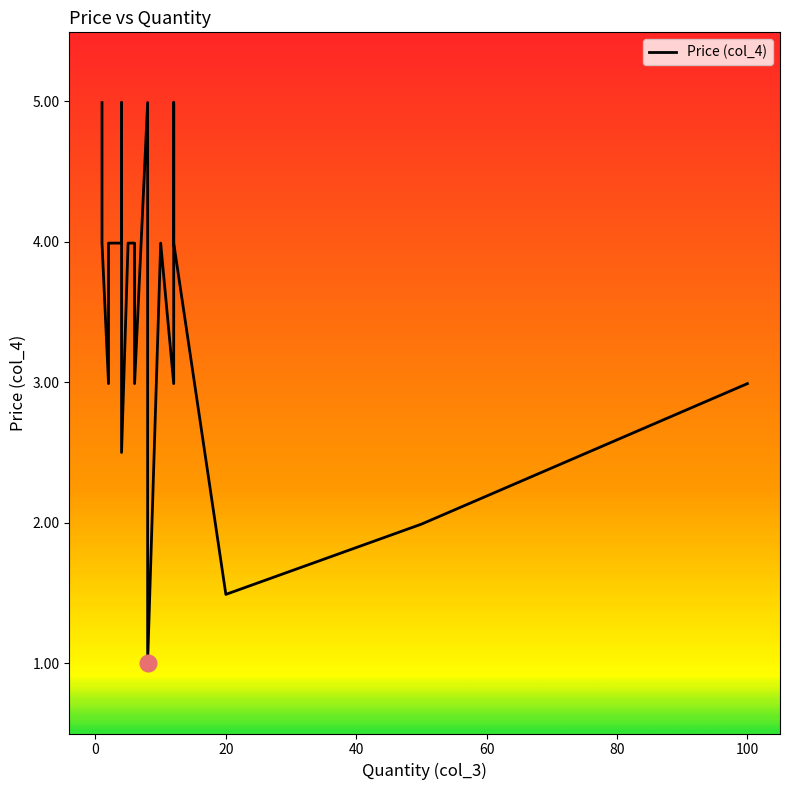

What is the greatest value displayed?

5.0